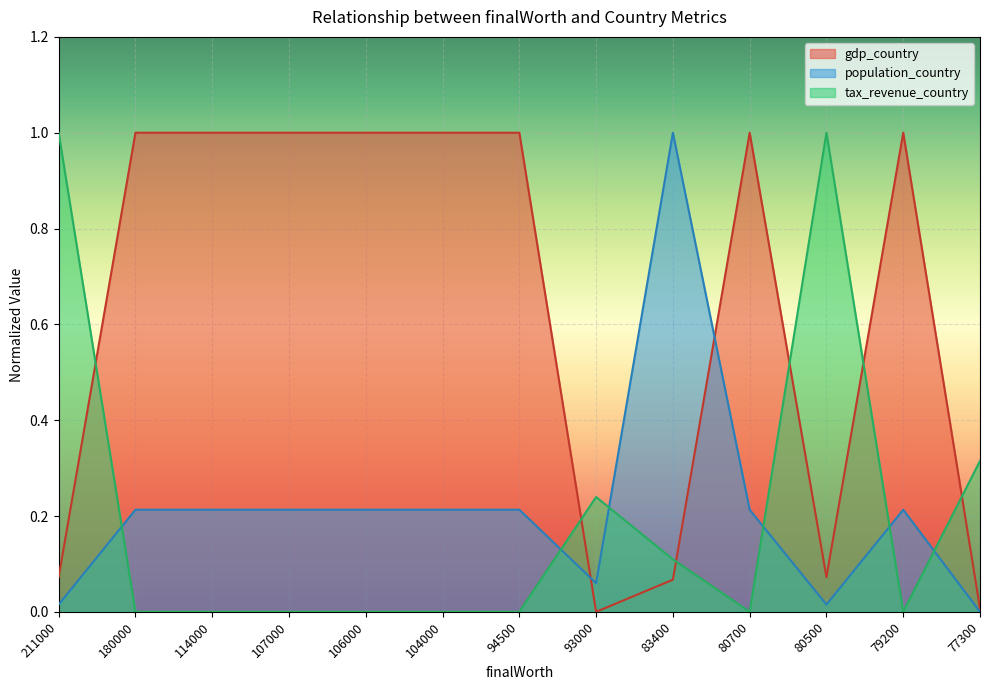

Which series has the widest spread of values?

gdp_country